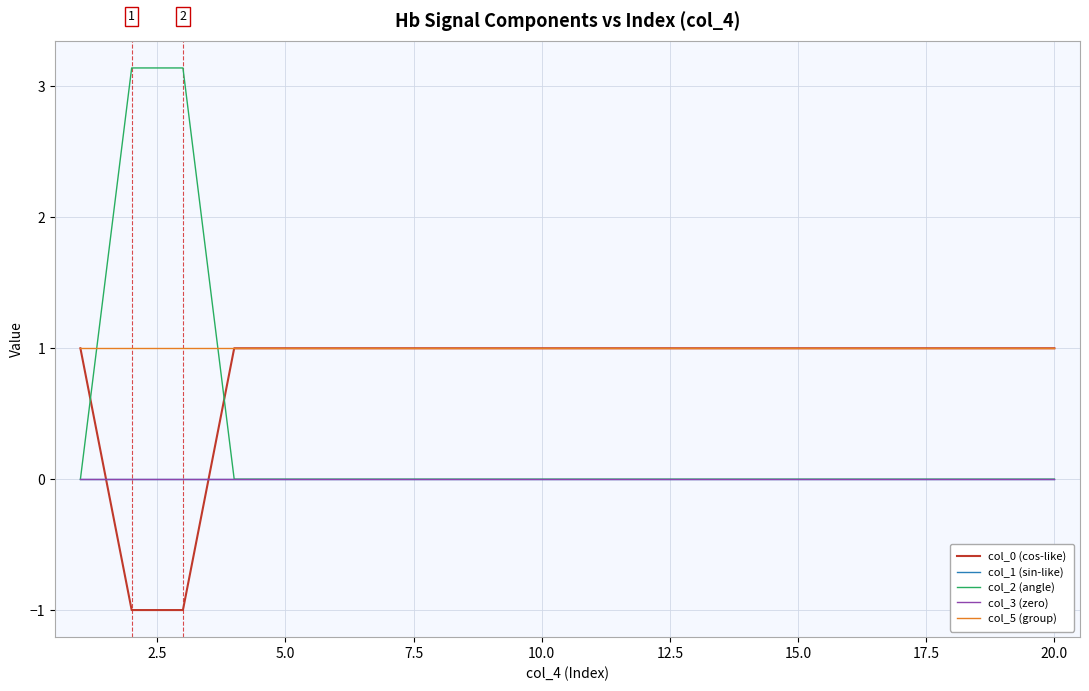

Does the chart display data point markers on the line(s)?

No